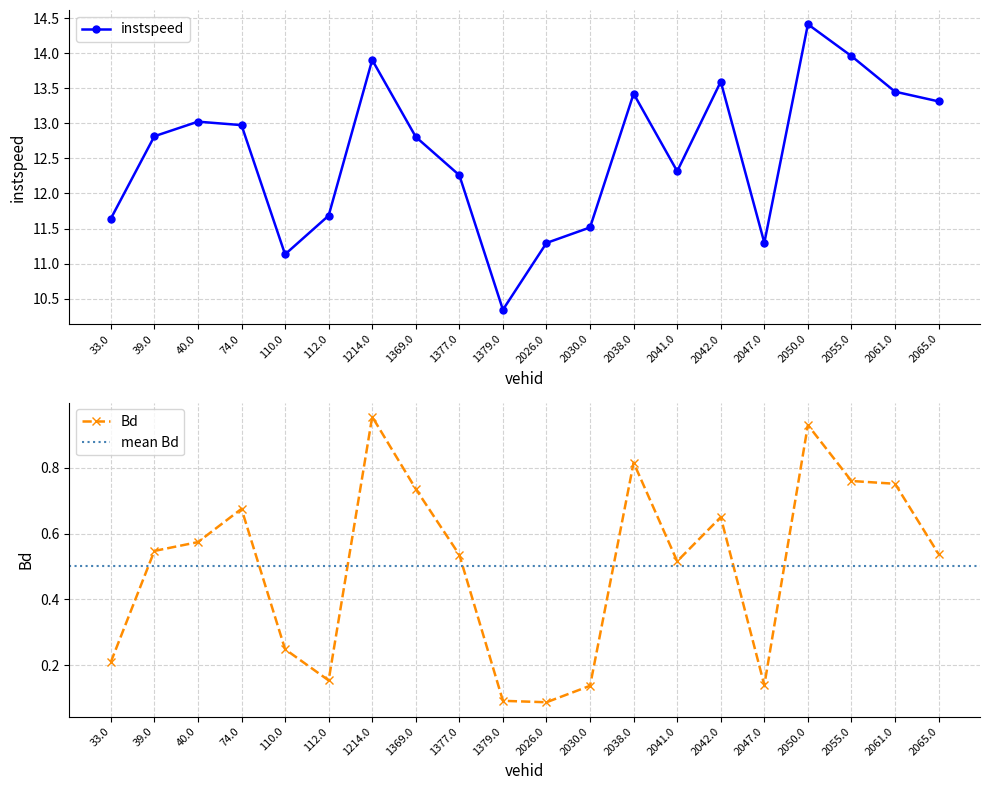

What is the value of the instspeed point at the 7th from the left?

13.9